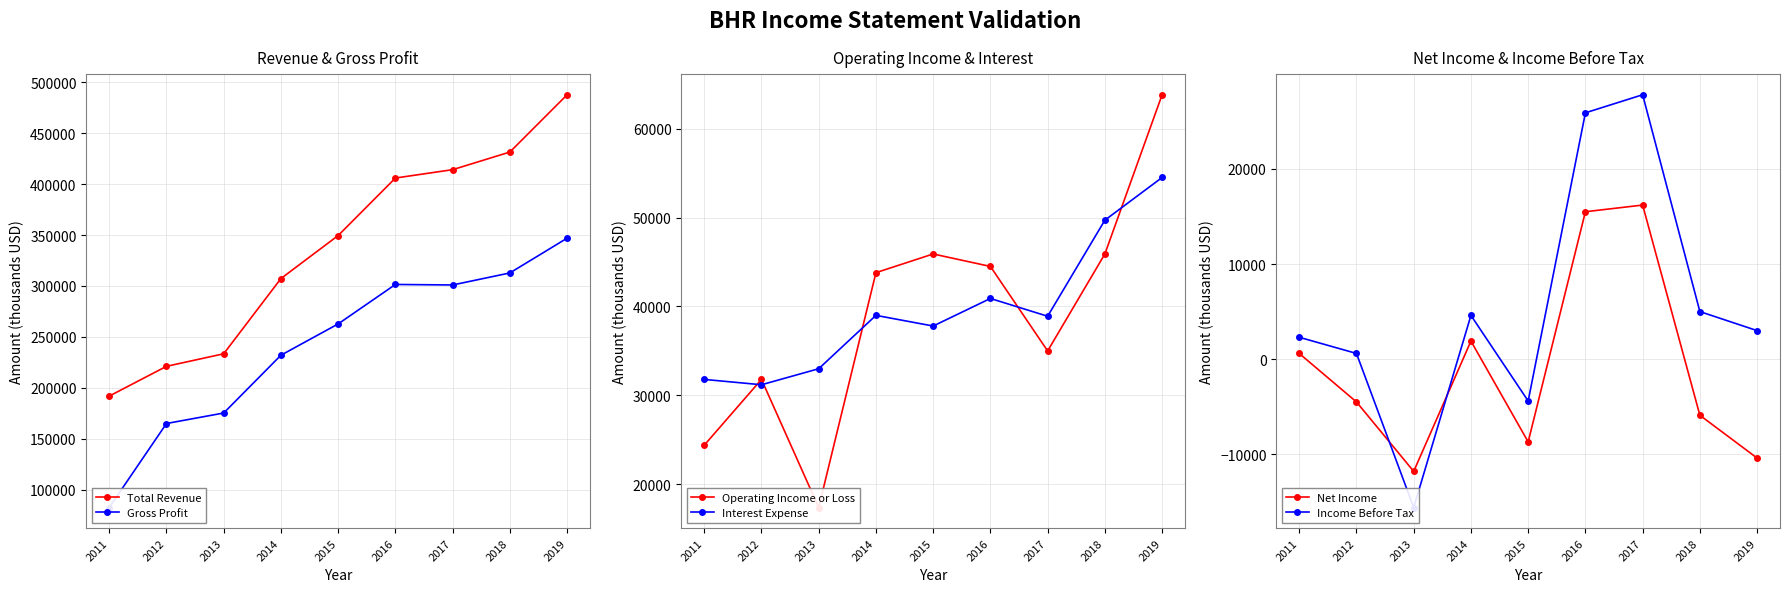

The value of Interest Expense at 2016 is 40900. True or false?

True